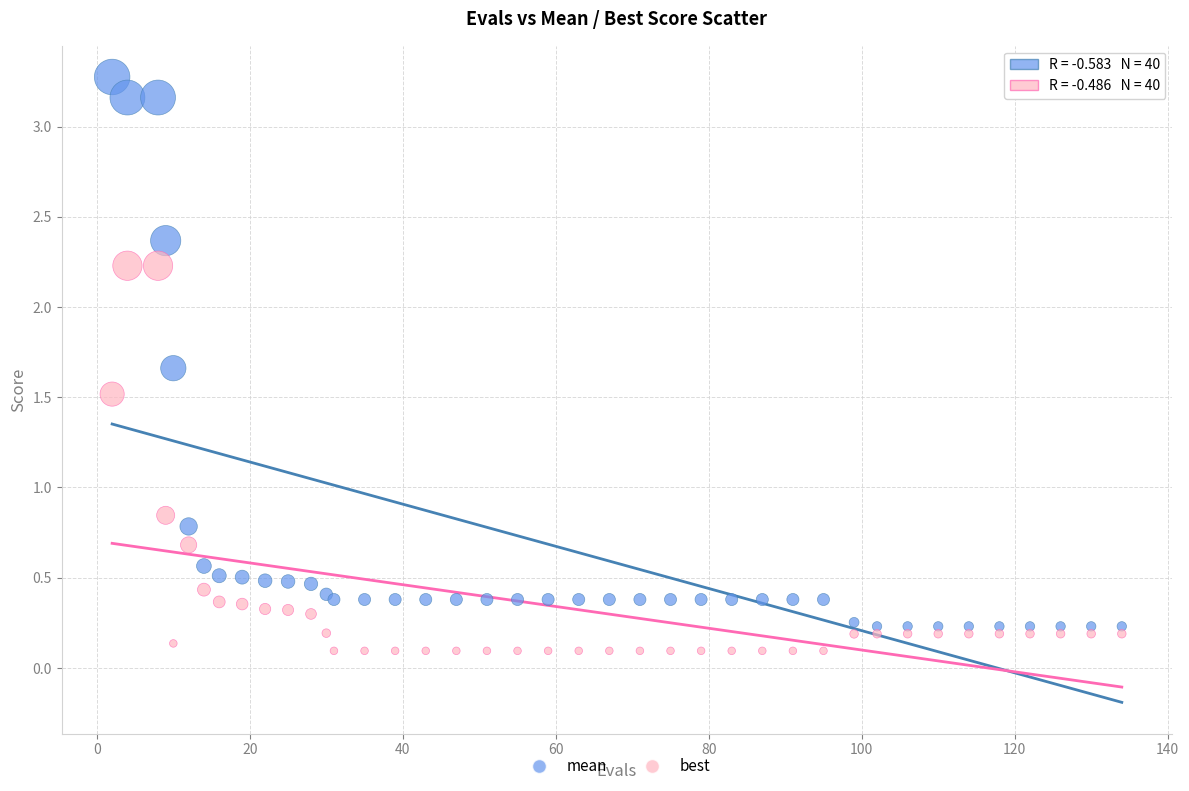

Which series has the widest spread of Y values?

mean